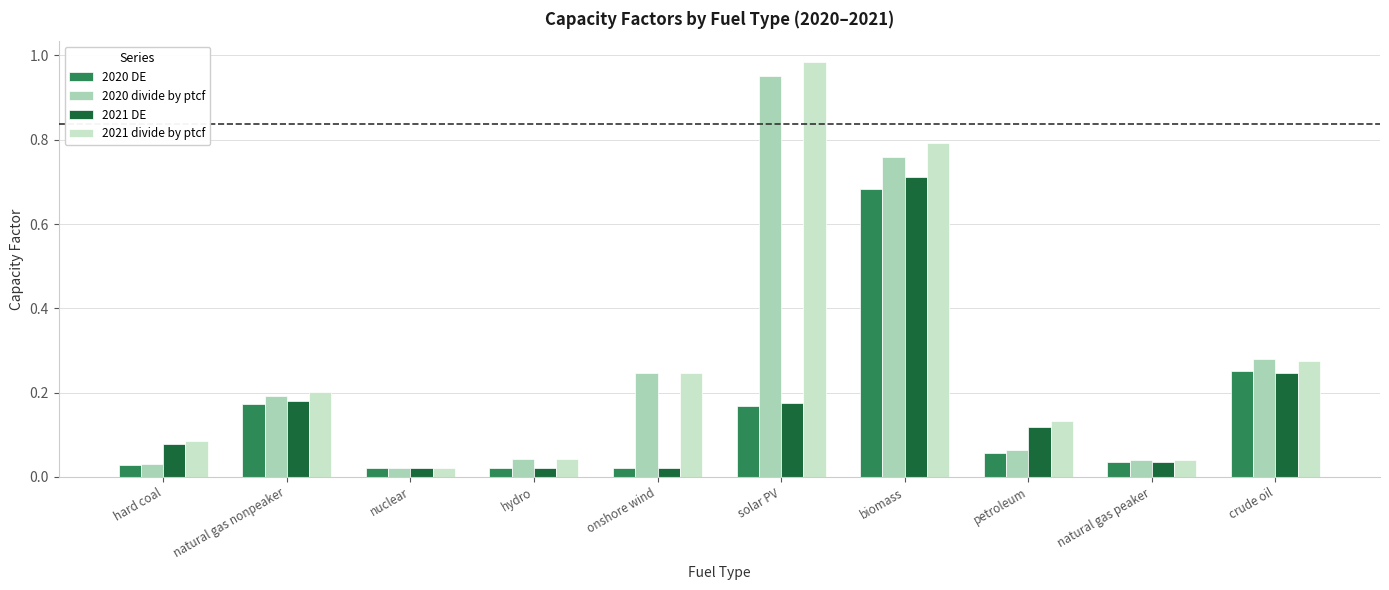

The value of 2021 divide by ptcf at natural gas nonpeaker is 0.1. True or false?

False